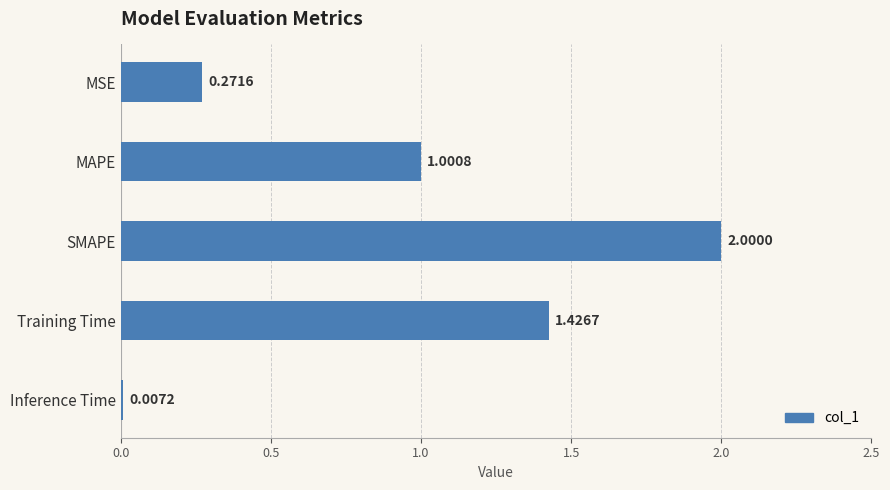

What is the maximum value shown in the chart?

2.0